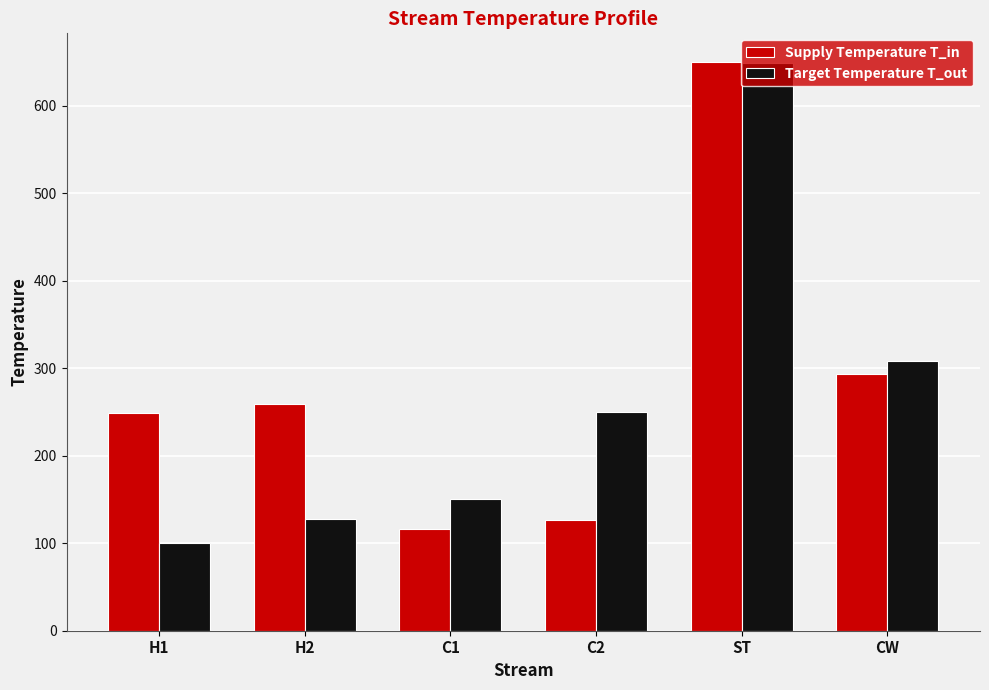

How many categories are shown in the chart?

6